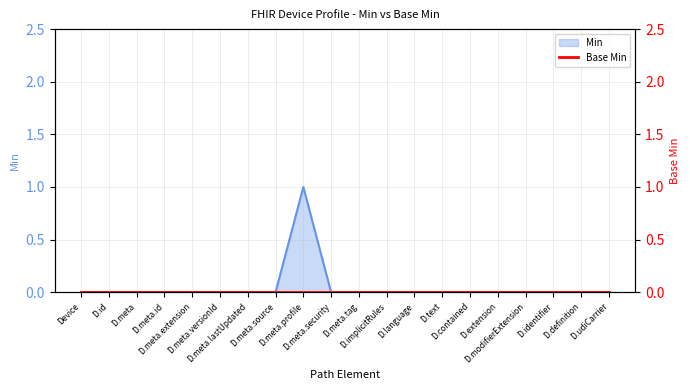

What is the label of the 15th point from the left?

D.contained